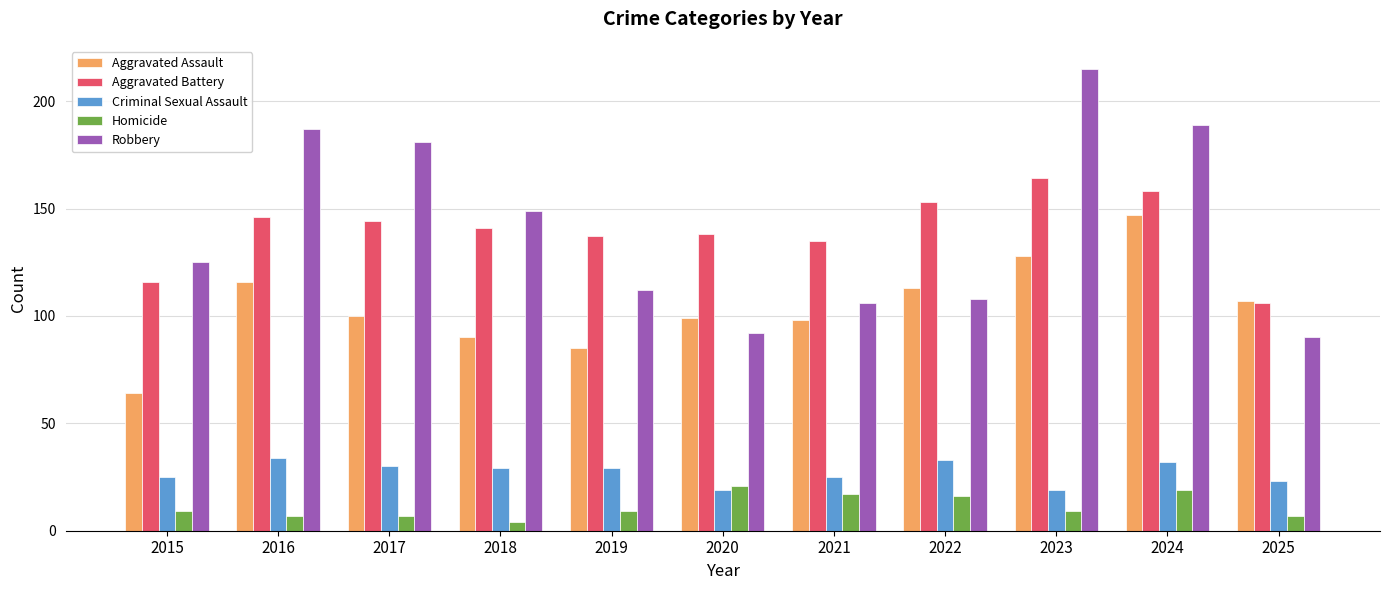

Rank the series by their maximum value, from highest to lowest.

Robbery, Aggravated Battery, Aggravated Assault, Criminal Sexual Assault, Homicide